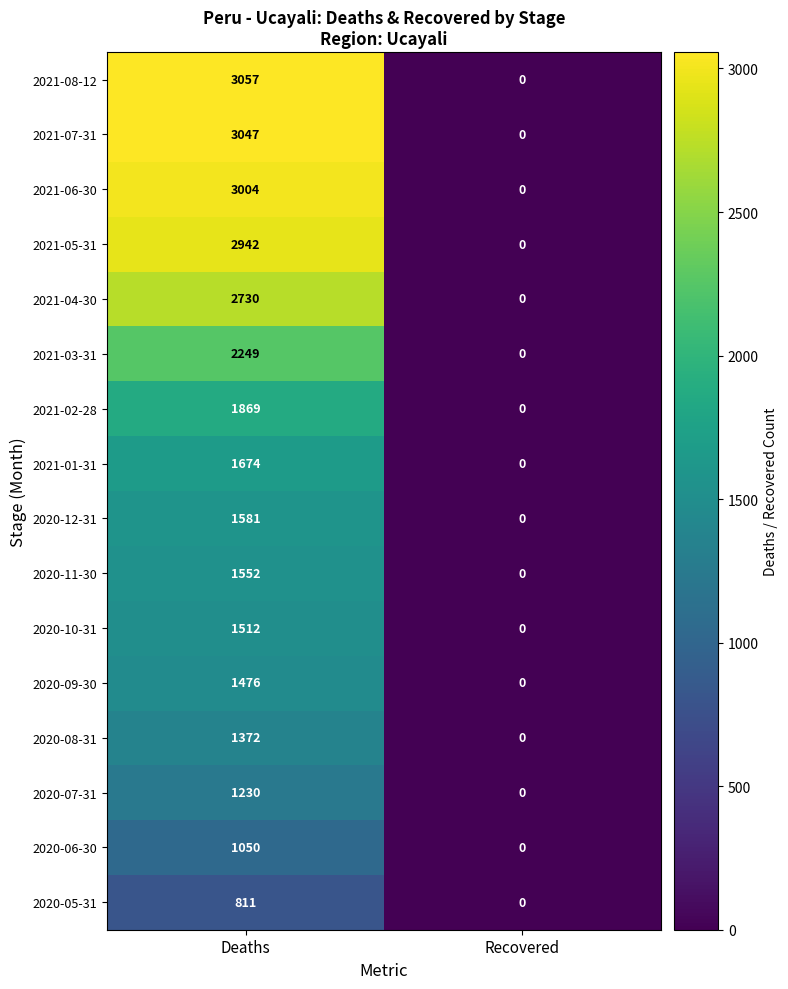

The value of 2020-05-31 at Deaths is 361. True or false?

False